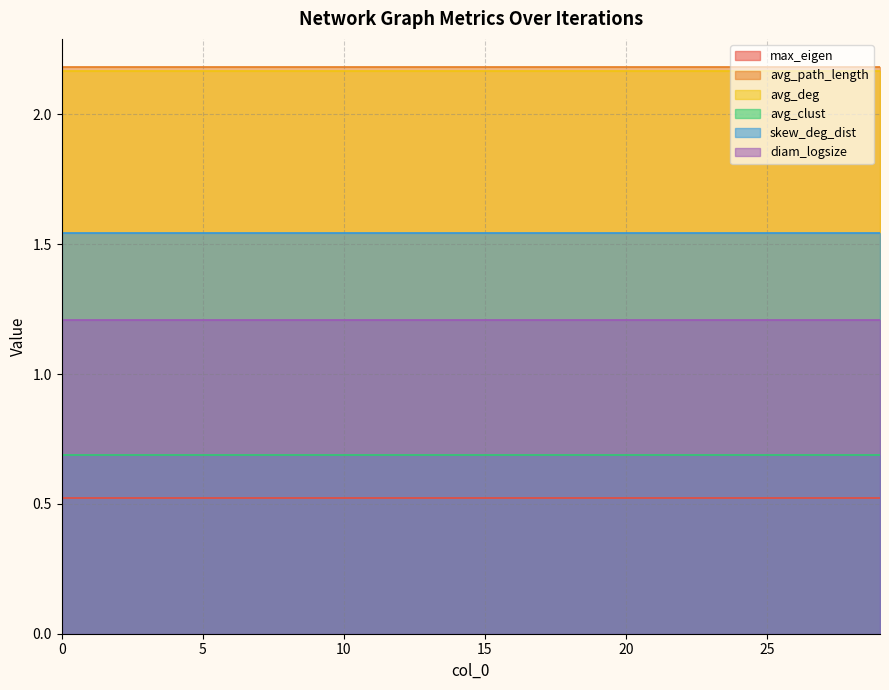

Reading right to left, extract all data points from this chart.

max_eigen: 0.5	0.5	0.5	0.5	0.5	0.5	0.5	0.5	0.5	0.5	0.5	0.5	0.5	0.5	0.5	0.5	0.5	0.5	0.5	0.5	0.5	0.5	0.5	0.5	0.5	0.5	0.5	0.5	0.5	0.5
avg_path_length: 2.2	2.2	2.2	2.2	2.2	2.2	2.2	2.2	2.2	2.2	2.2	2.2	2.2	2.2	2.2	2.2	2.2	2.2	2.2	2.2	2.2	2.2	2.2	2.2	2.2	2.2	2.2	2.2	2.2	2.2
avg_deg: 2.2	2.2	2.2	2.2	2.2	2.2	2.2	2.2	2.2	2.2	2.2	2.2	2.2	2.2	2.2	2.2	2.2	2.2	2.2	2.2	2.2	2.2	2.2	2.2	2.2	2.2	2.2	2.2	2.2	2.2
avg_clust: 0.7	0.7	0.7	0.7	0.7	0.7	0.7	0.7	0.7	0.7	0.7	0.7	0.7	0.7	0.7	0.7	0.7	0.7	0.7	0.7	0.7	0.7	0.7	0.7	0.7	0.7	0.7	0.7	0.7	0.7
skew_deg_dist: 1.5	1.5	1.5	1.5	1.5	1.5	1.5	1.5	1.5	1.5	1.5	1.5	1.5	1.5	1.5	1.5	1.5	1.5	1.5	1.5	1.5	1.5	1.5	1.5	1.5	1.5	1.5	1.5	1.5	1.5
diam_logsize: 1.2	1.2	1.2	1.2	1.2	1.2	1.2	1.2	1.2	1.2	1.2	1.2	1.2	1.2	1.2	1.2	1.2	1.2	1.2	1.2	1.2	1.2	1.2	1.2	1.2	1.2	1.2	1.2	1.2	1.2